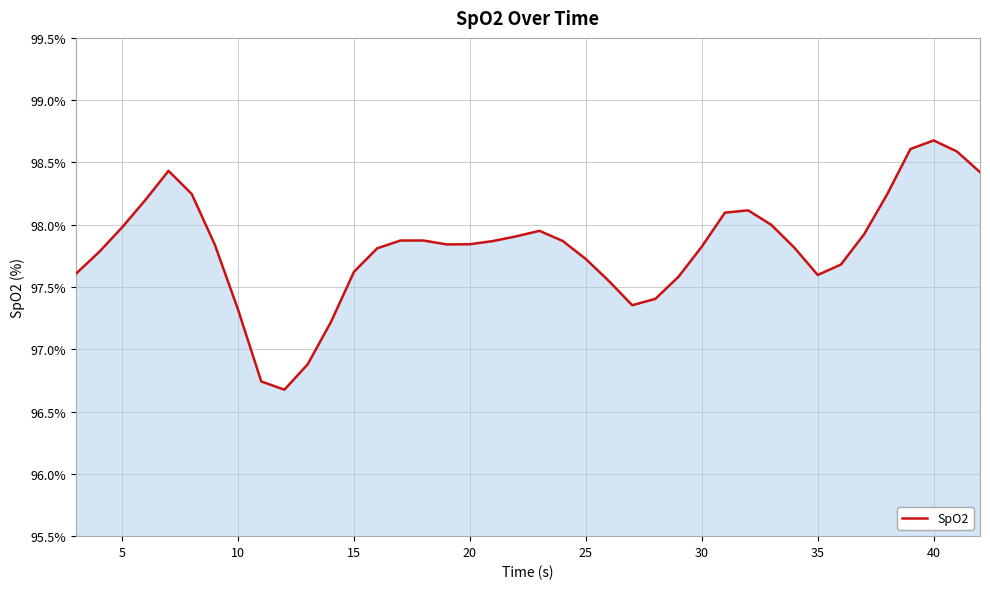

What is the greatest value displayed?

98.7